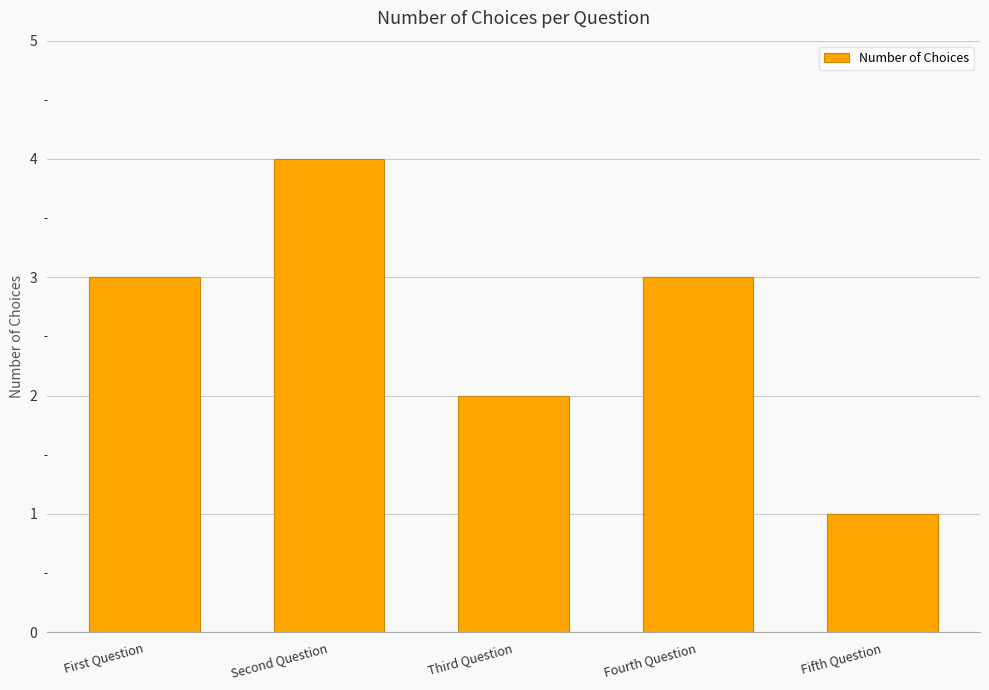

What is the label of the 5th bar from the right?

First Question